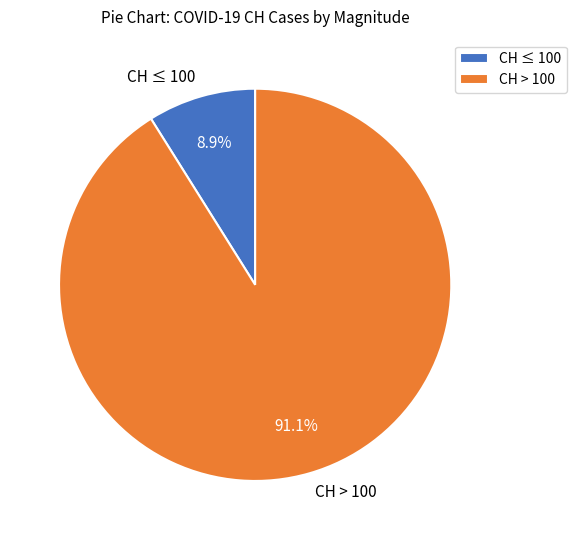

How much of the chart is everything except CH ≤ 100?

91.1%